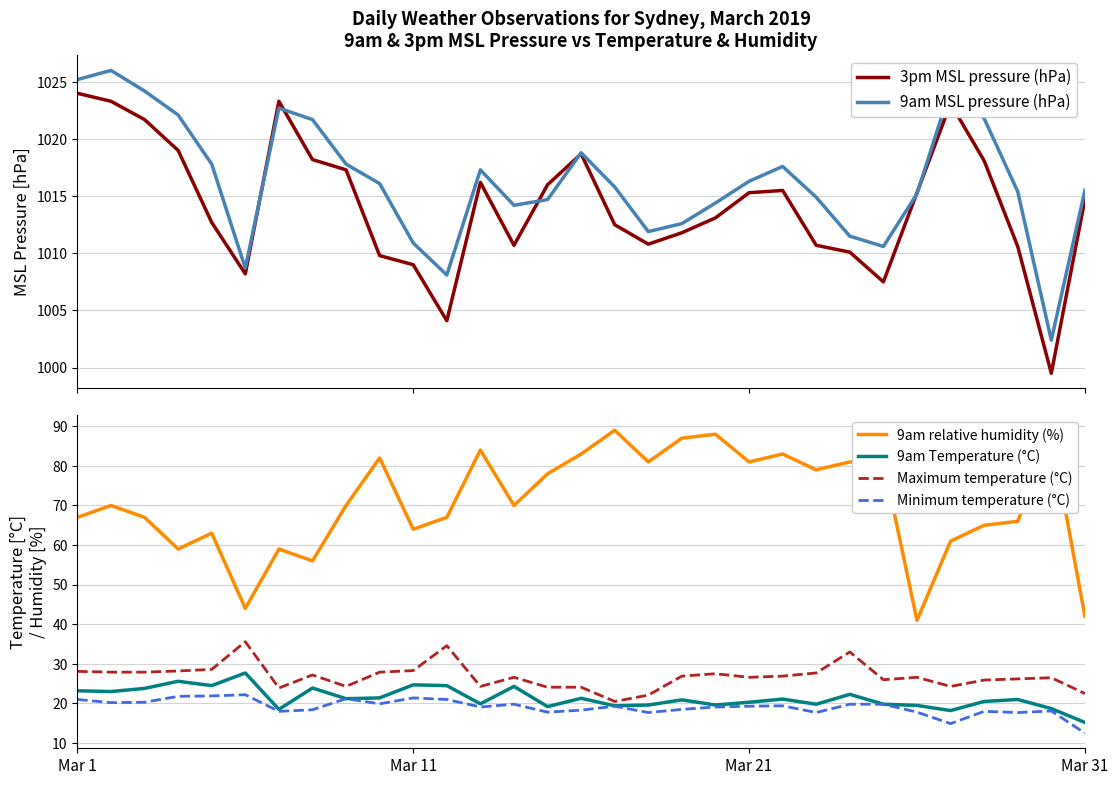

Where does the 9am MSL pressure (hPa) series first go above 1015?

Mar 1